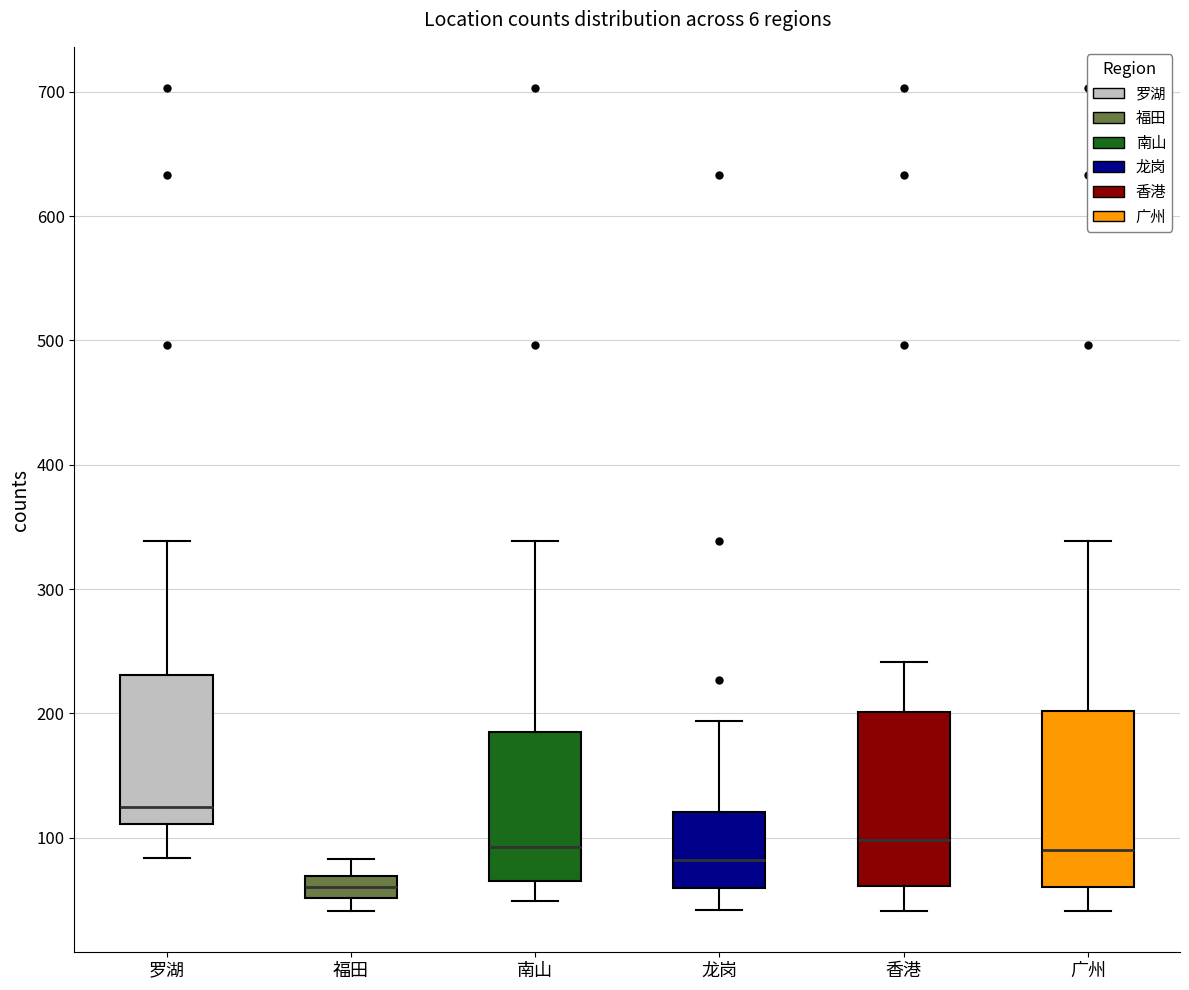

Which box's median line is the highest?

罗湖